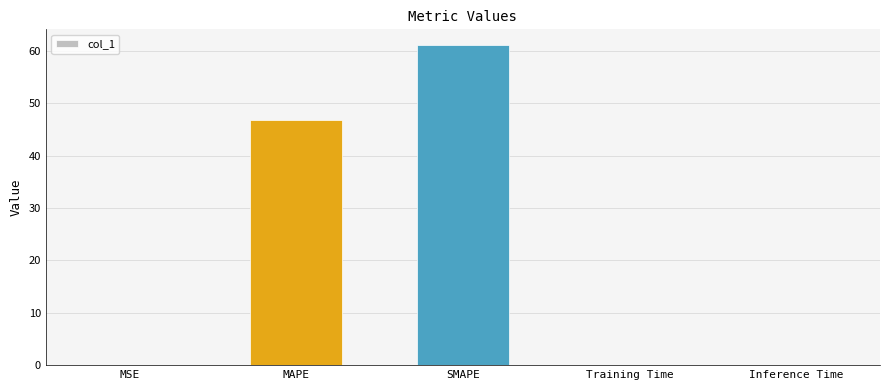

Between SMAPE and Training Time, which is larger?

SMAPE